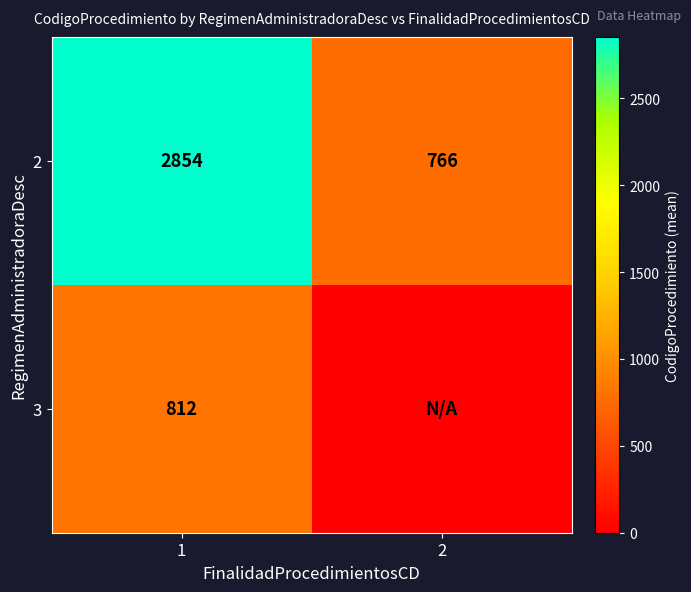

What is the spread (max minus min) of values at 1?

2042